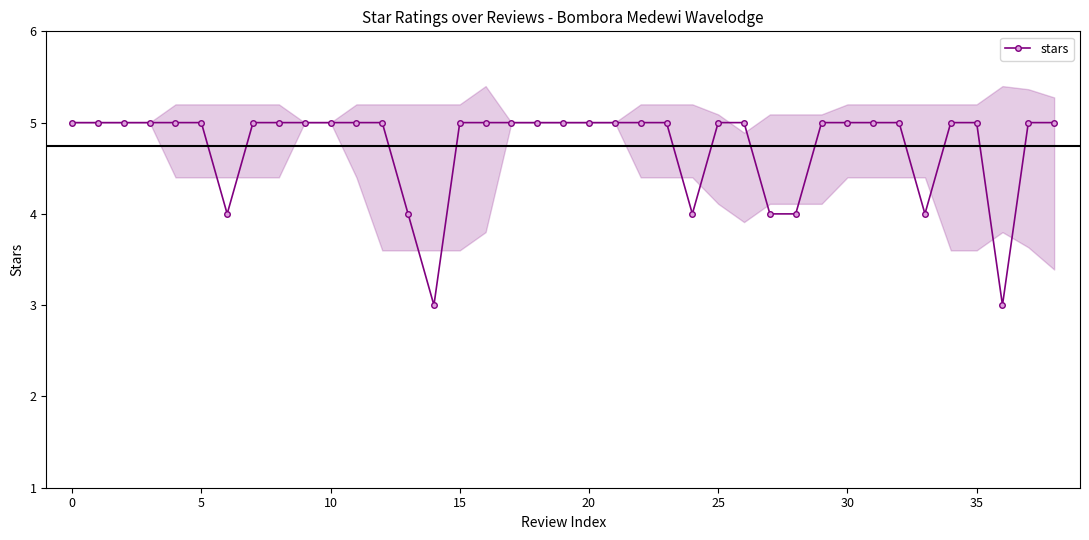

How many points are lower than both their immediate neighbors (excluding endpoints)?

5